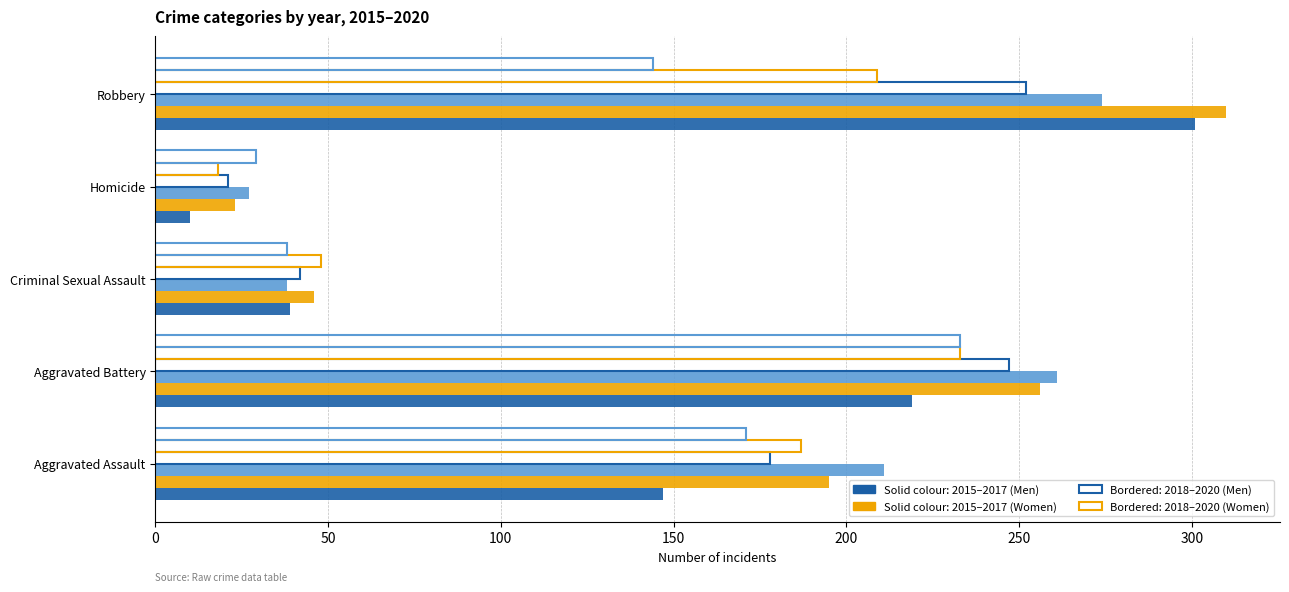

How many series are shown in this chart?

6